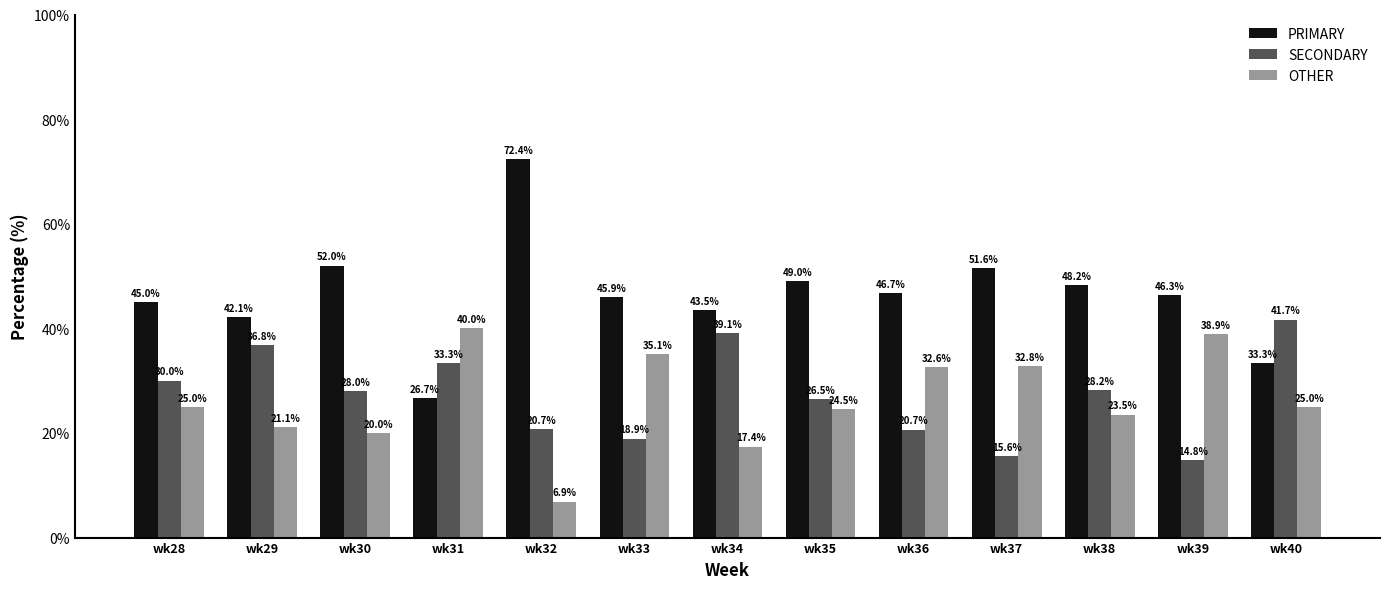

How many bars are there in total?

39